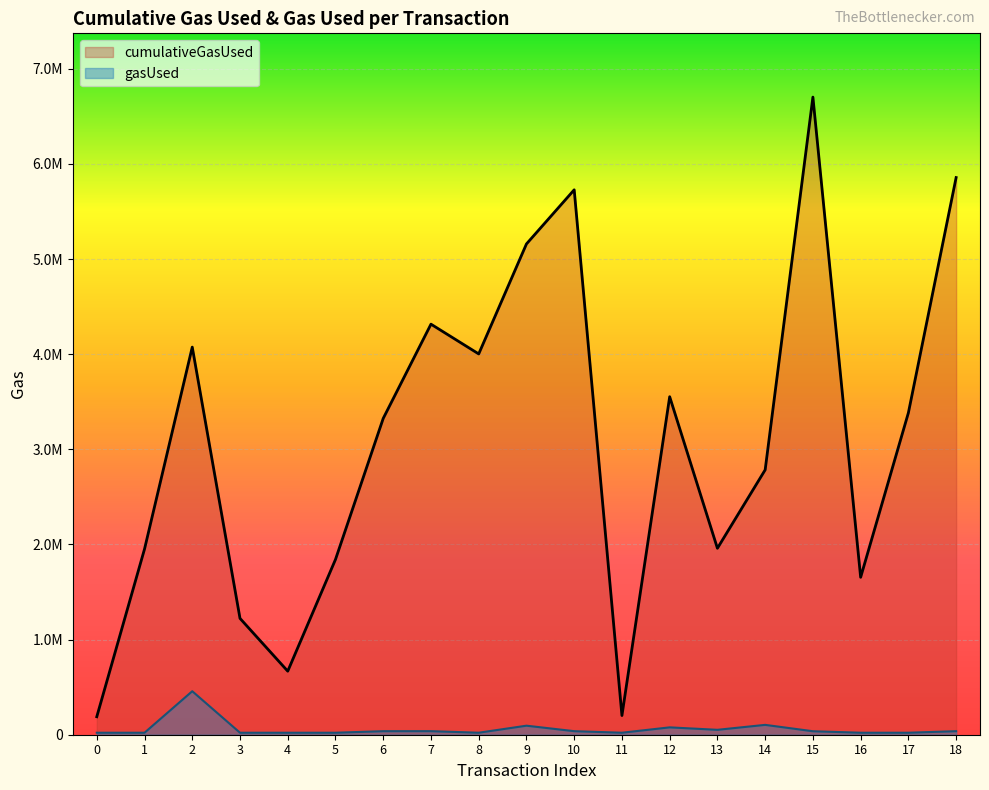

Which series has the largest total across all categories?

cumulativeGasUsed